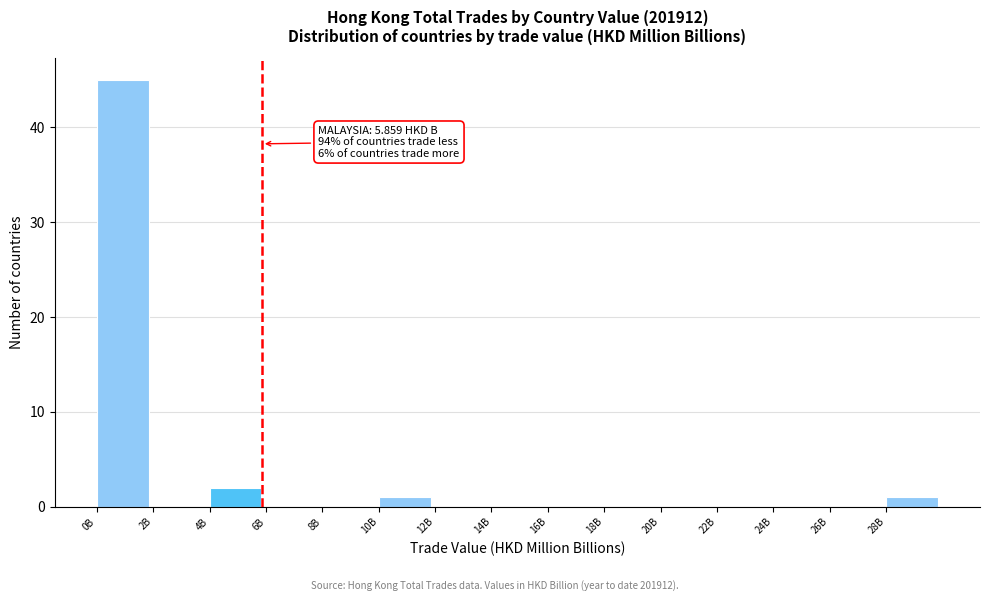

Reading left to right, list all the values displayed in this chart.

0B=45	2B=0	4B=2	6B=0	8B=0	10B=1	12B=0	14B=0	16B=0	18B=0	20B=0	22B=0	24B=0	26B=0	28B=1